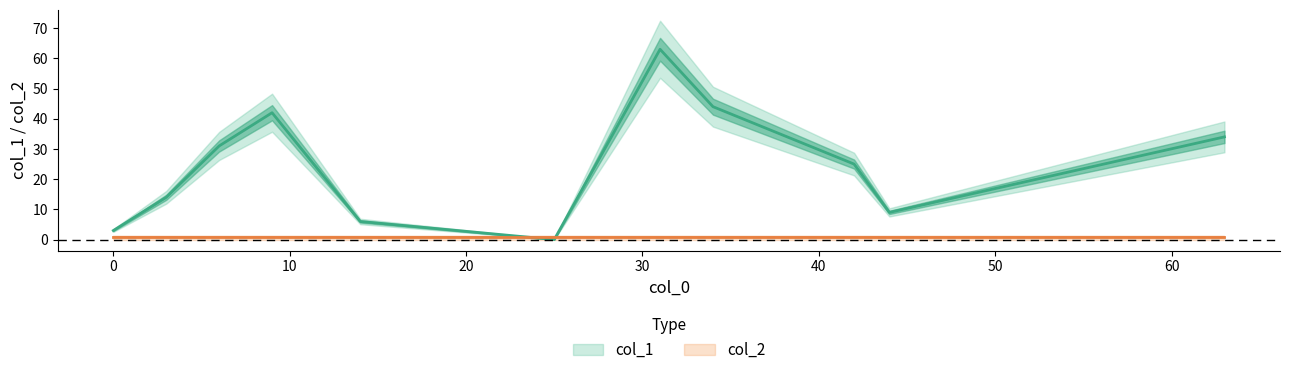

Which label corresponds to the smallest value in the chart?

25